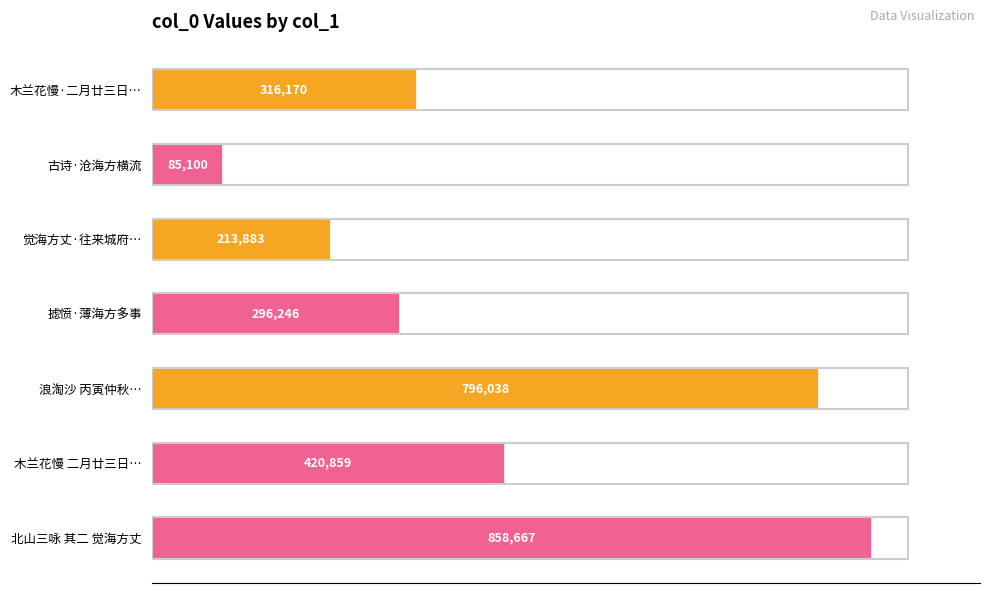

Which has a higher value, 北山三咏 其二 觉海方丈 or 摅愤·薄海方多事?

北山三咏 其二 觉海方丈